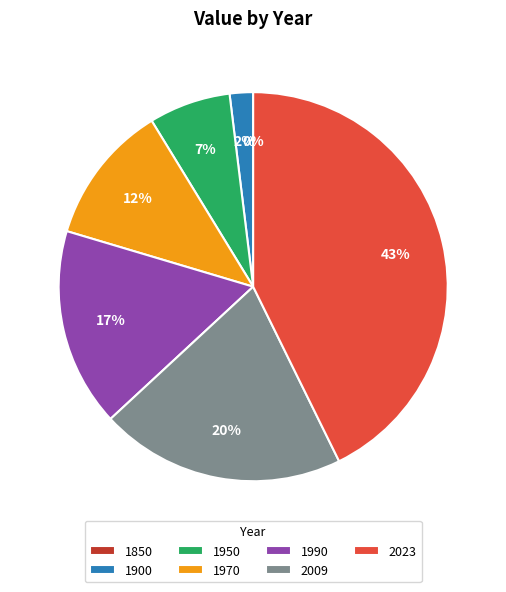

What is the ratio of the value at 1970 to the value at 2009?

0.6